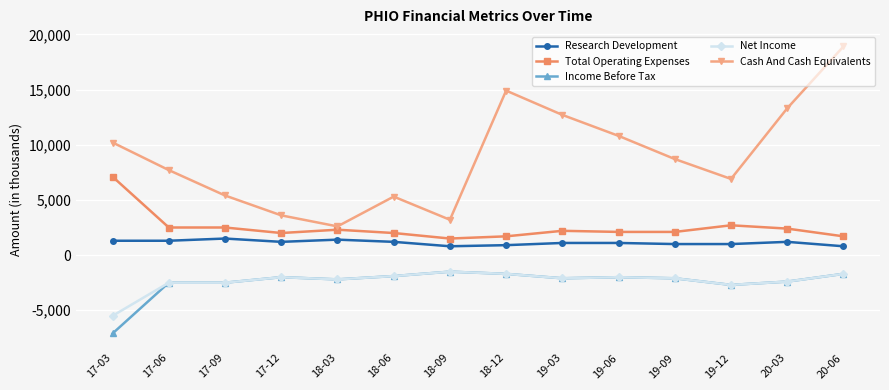

Count the number of data series in this chart.

5